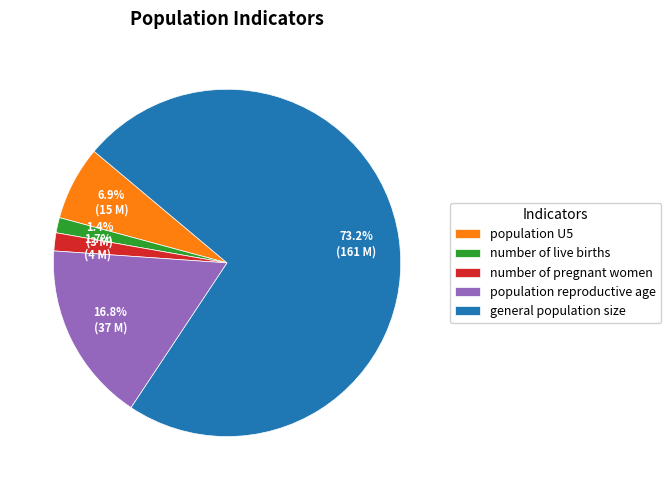

To the nearest percent, what percentage of the pie is number of live births?

1%